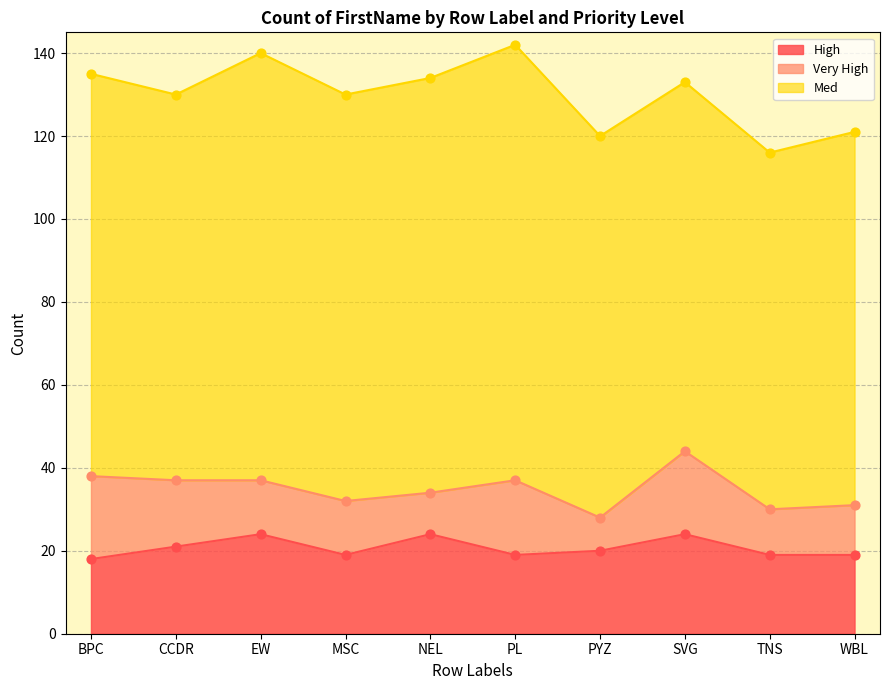

Which series has the largest total across all categories?

Med